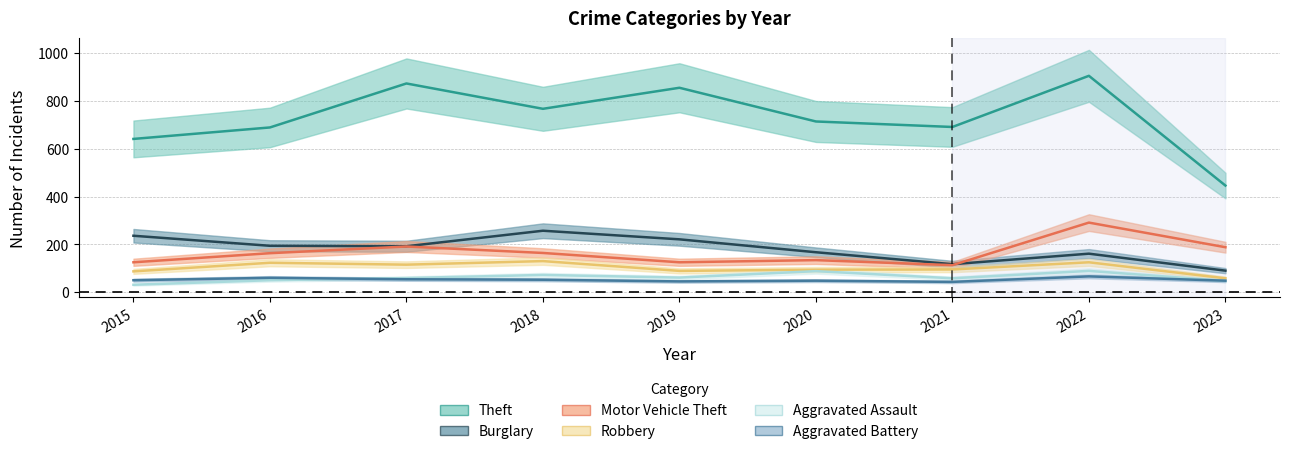

What are all the series names shown in the legend?

Theft, Burglary, Motor Vehicle Theft, Robbery, Aggravated Assault, Aggravated Battery